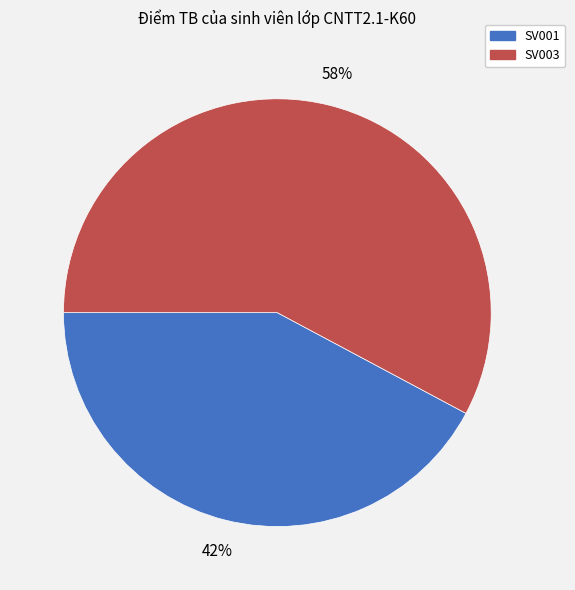

To the nearest percent, what is the difference between the largest and smallest slice percentages?

16%